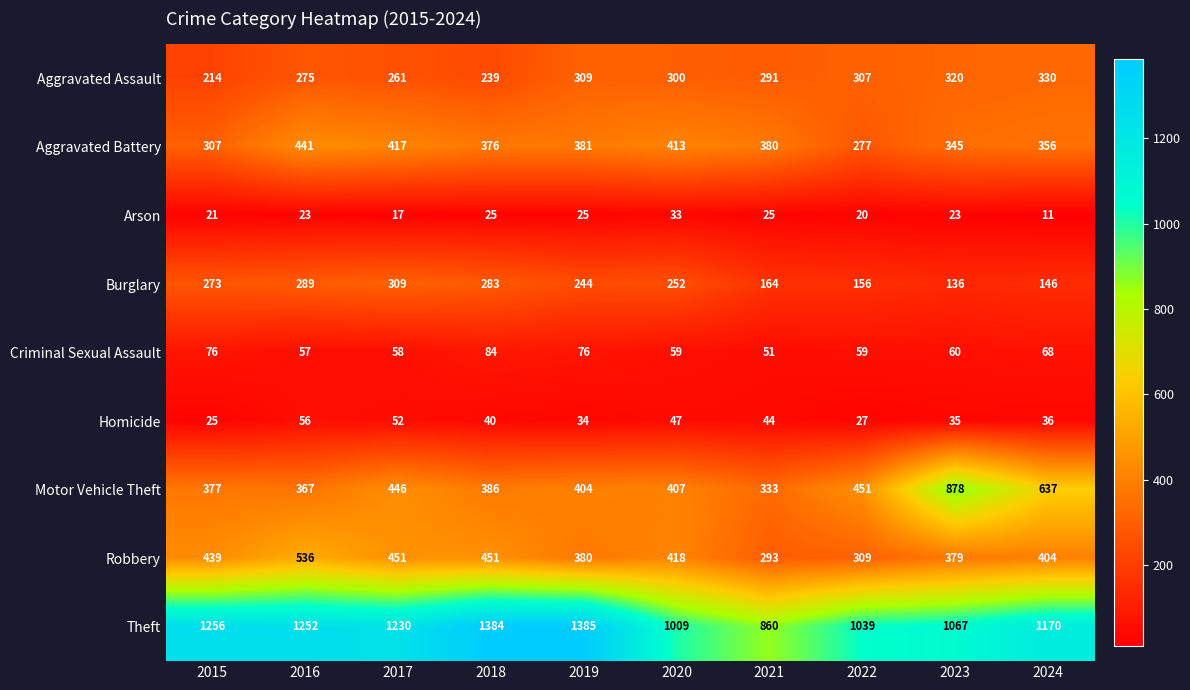

Which series has the largest total across all categories?

Theft